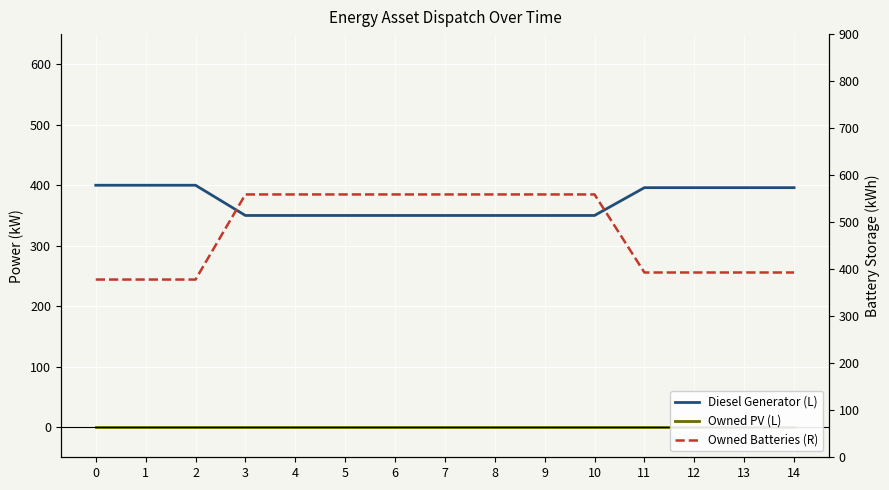

At 11, list the series in order from smallest to largest.

Owned PV (L), Owned Batteries (R), Diesel Generator (L)